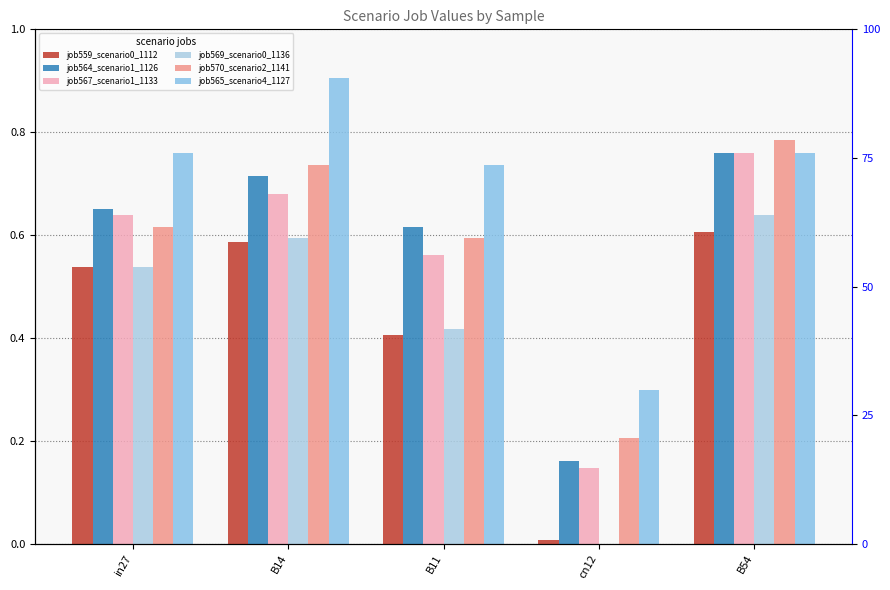

True or false: job565_scenario4_1127 has a value of 0.5 at B14.

False